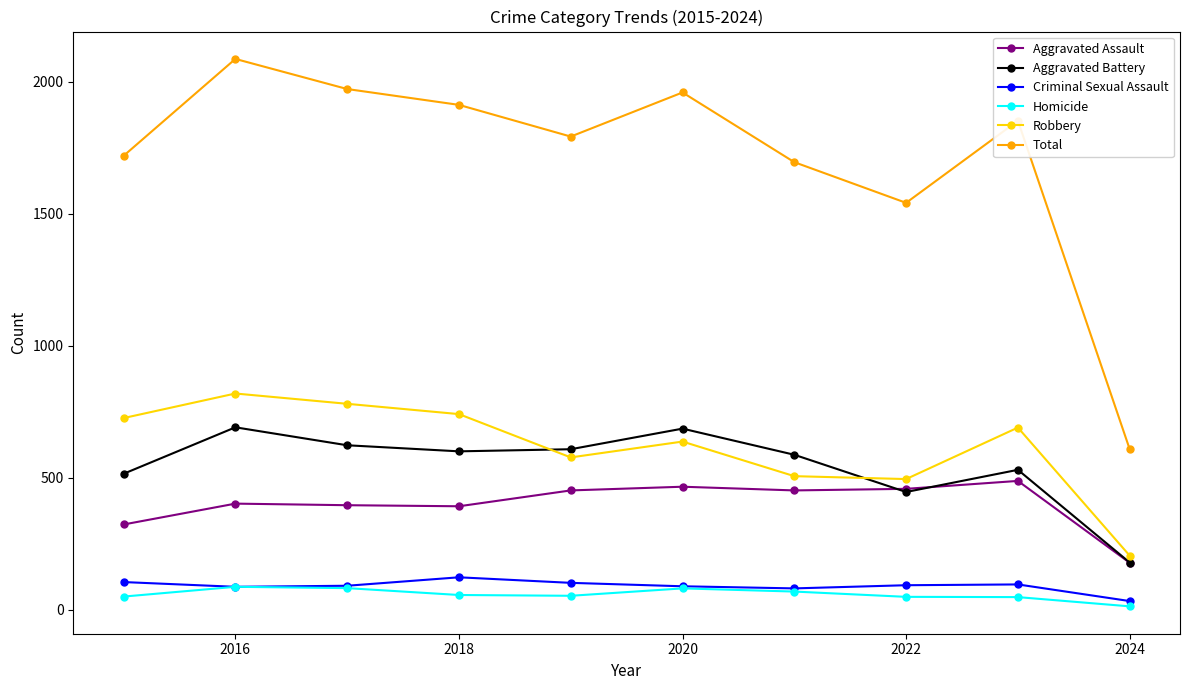

List the series in order of their peak value, lowest first.

Homicide, Criminal Sexual Assault, Aggravated Assault, Aggravated Battery, Robbery, Total